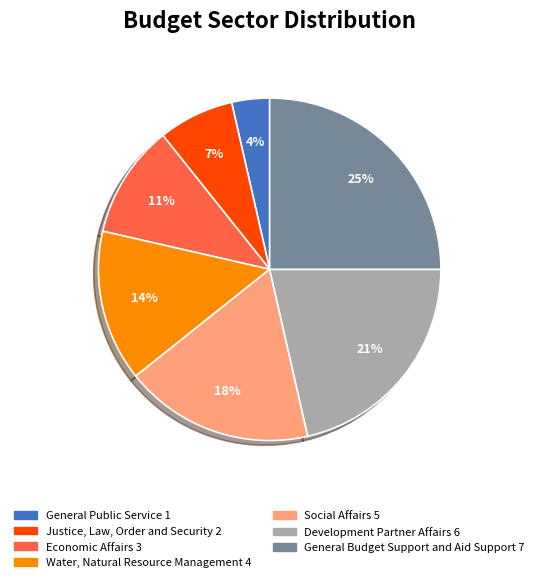

Between General Public Service and Water, Natural Resource Management, which is larger?

Water, Natural Resource Management